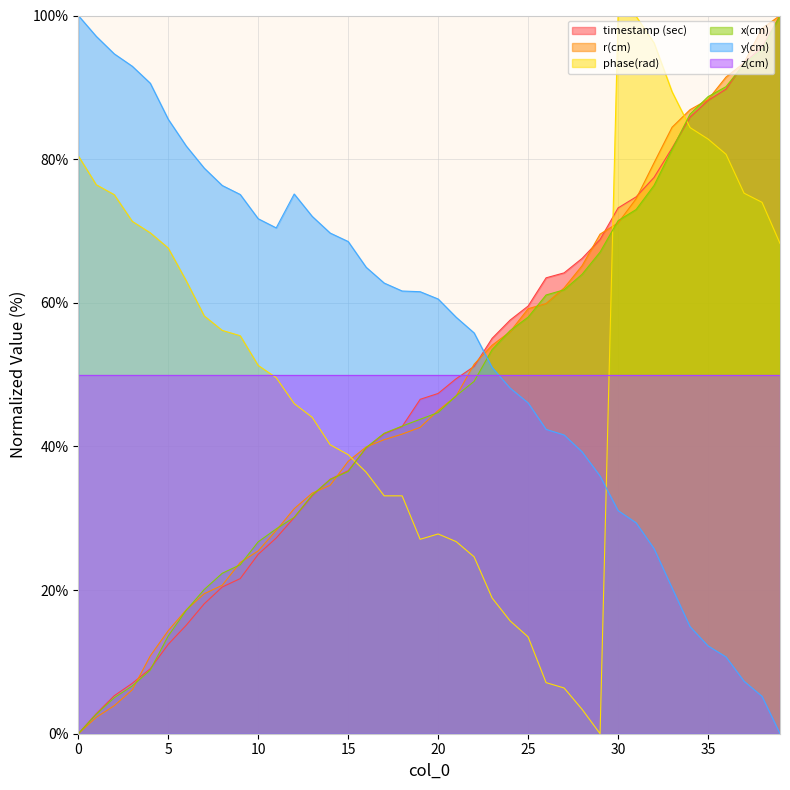

What is the difference between the maximum and minimum values in the r(cm) series?

100.0